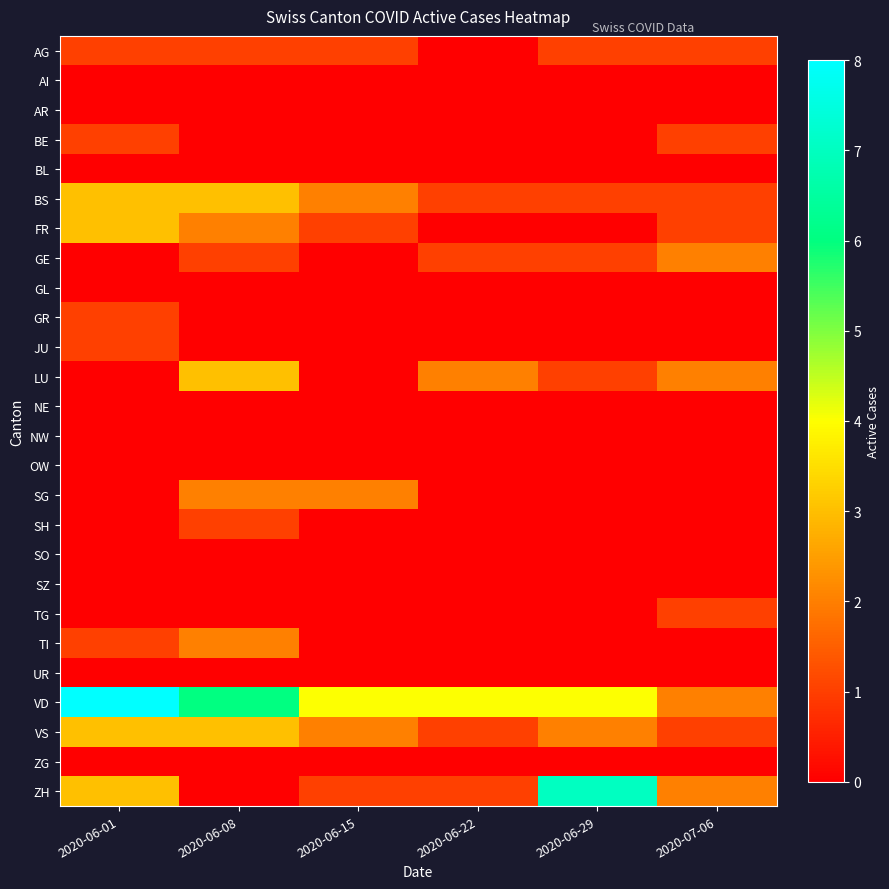

What is the total value across all series at 2020-07-06?

14